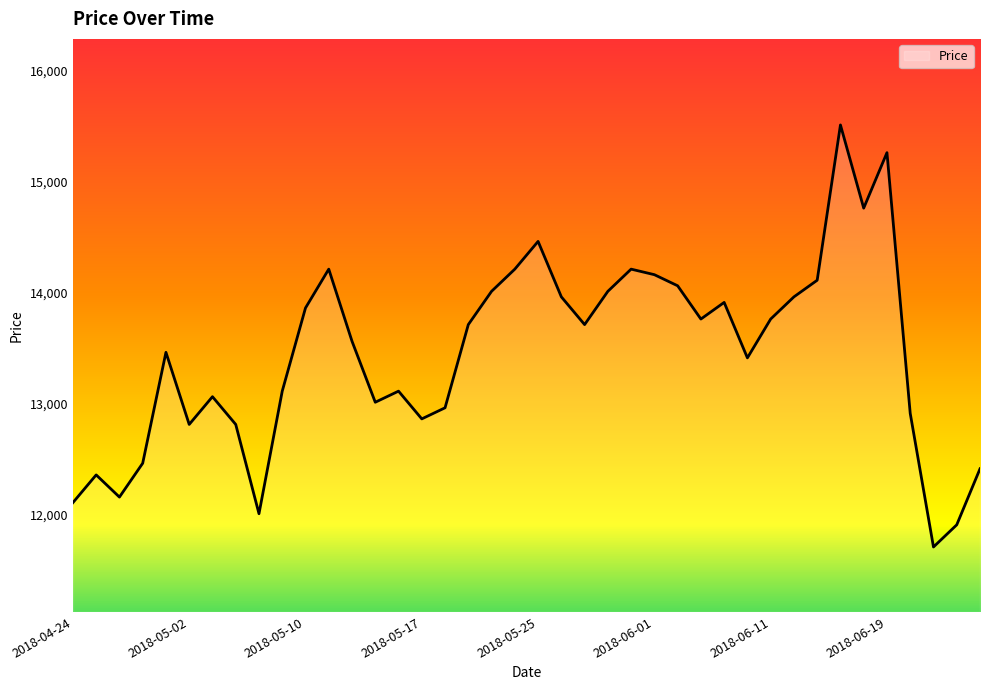

What is the smallest value displayed?

11710